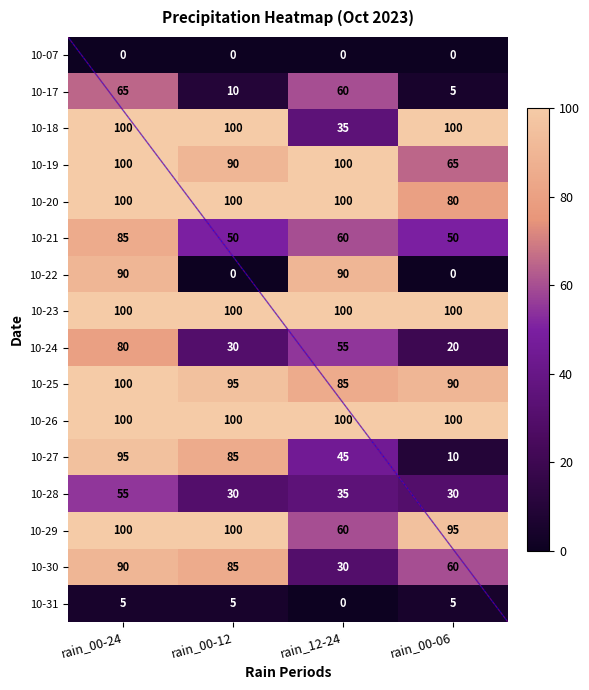

At which category does the chart reach its peak across all series?

rain_00-24